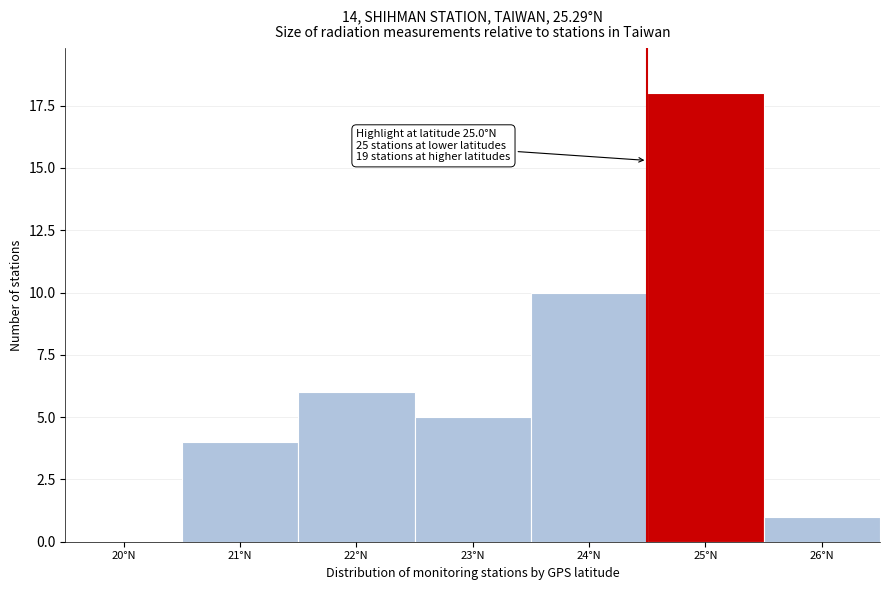

Reading left to right, transcribe all the data shown in this chart.

20°N=0	21°N=4	22°N=6	23°N=5	24°N=10	25°N=18	26°N=1